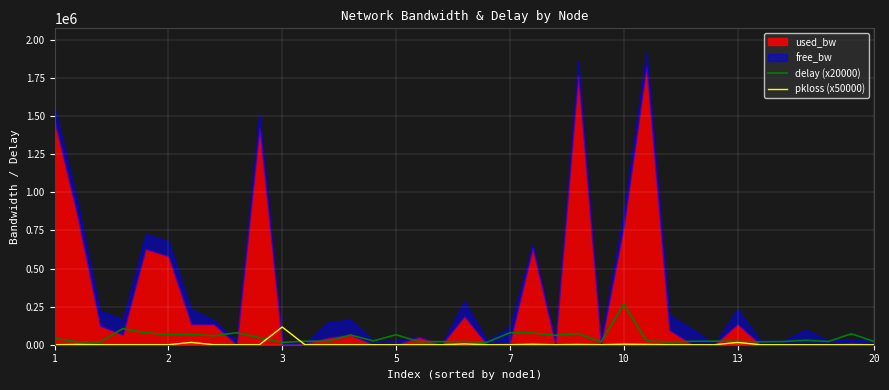

What is the highest value of the pkloss (x50000) series?

116279.1